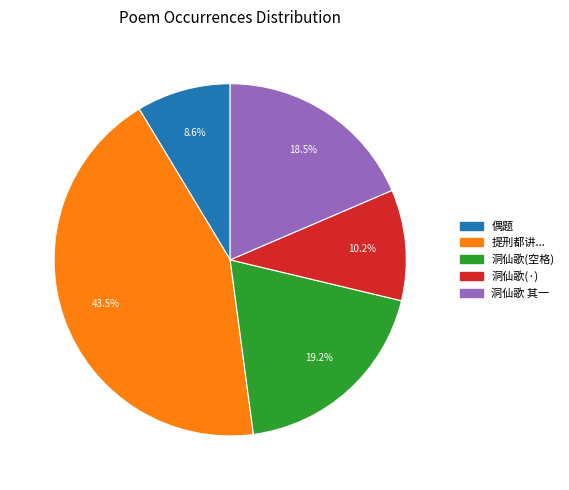

Approximately how many times larger is the value at 洞仙歌 其一 compared to 洞仙歌(·)?

1.8